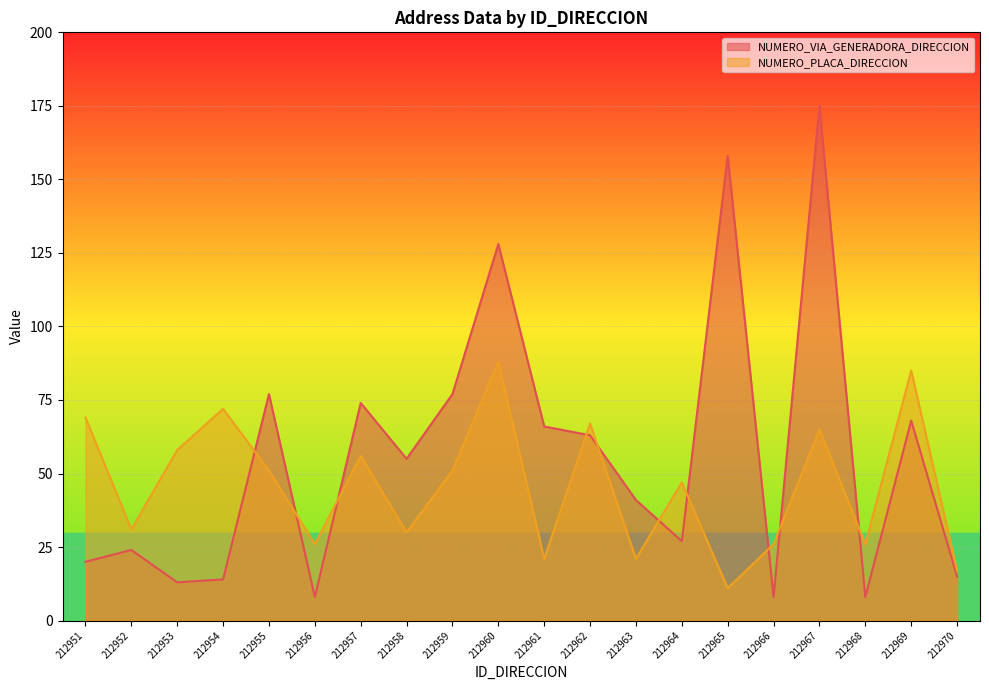

What is the value of the NUMERO_VIA_GENERADORA_DIRECCION point at the 6th from the left?

8